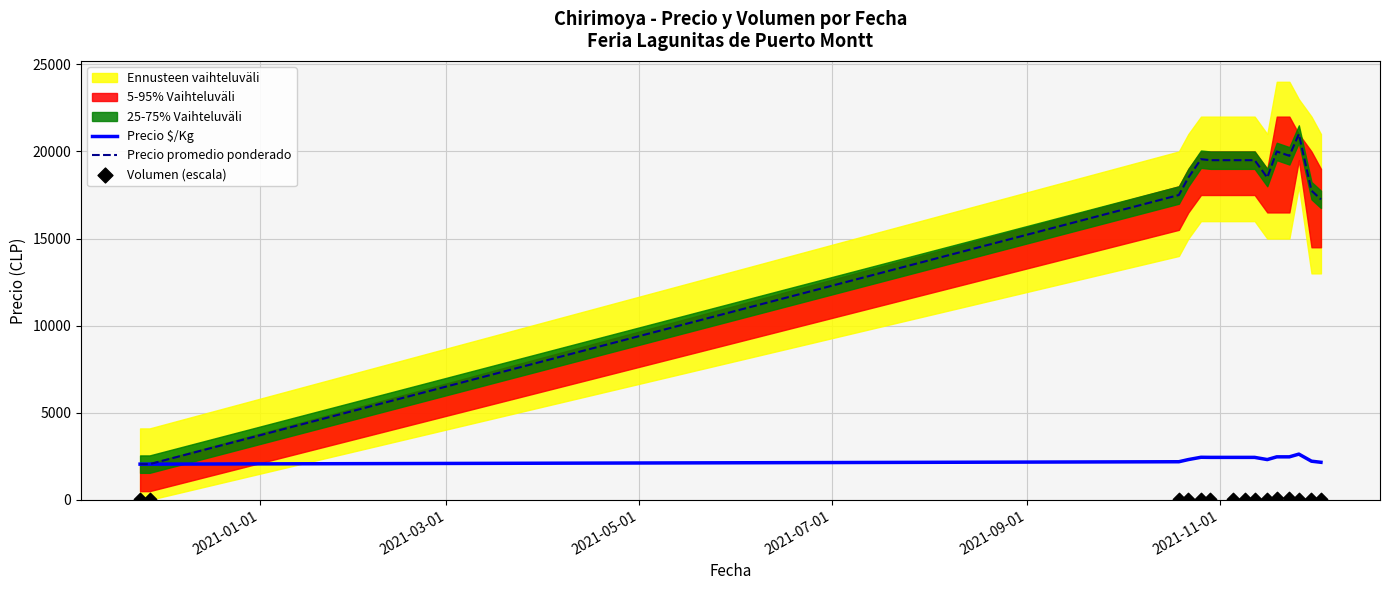

What is the minimum value for Precio $/Kg?

2050